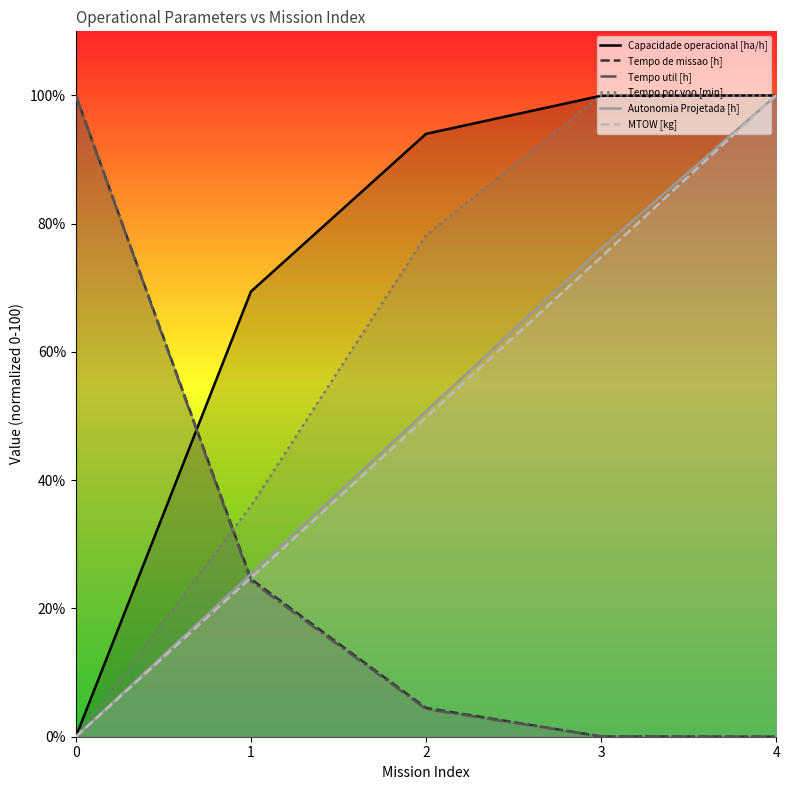

The value of Capacidade operacional [ha/h] at 0 is 39.6. True or false?

False